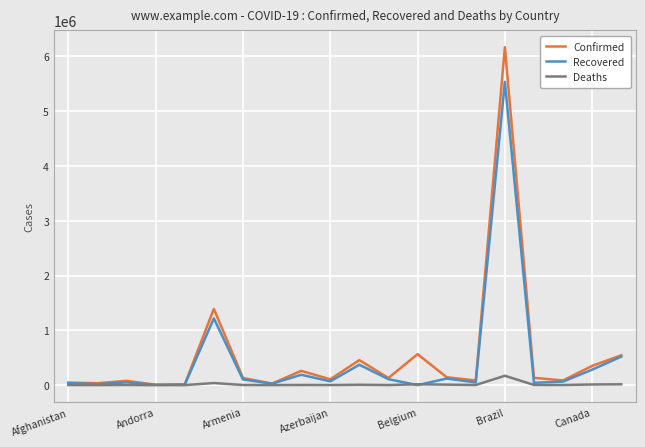

What is the sum of all Recovered values?

8813757